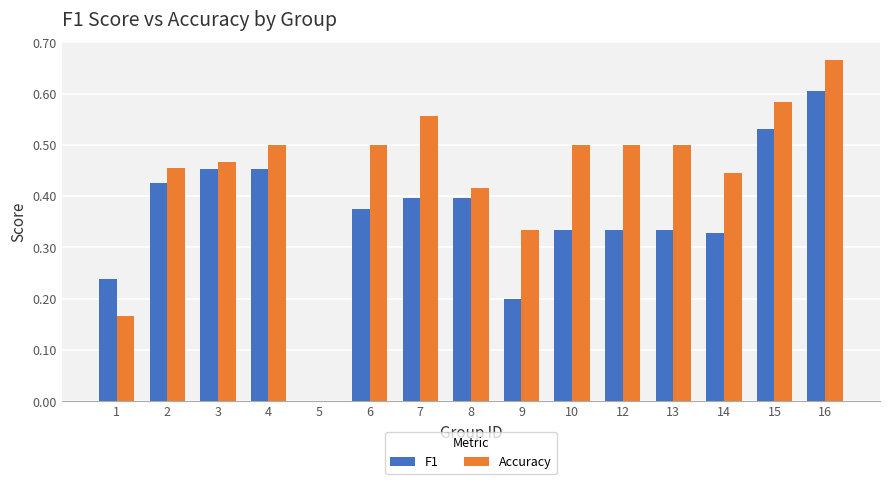

What is the sum of all Accuracy values?

6.6